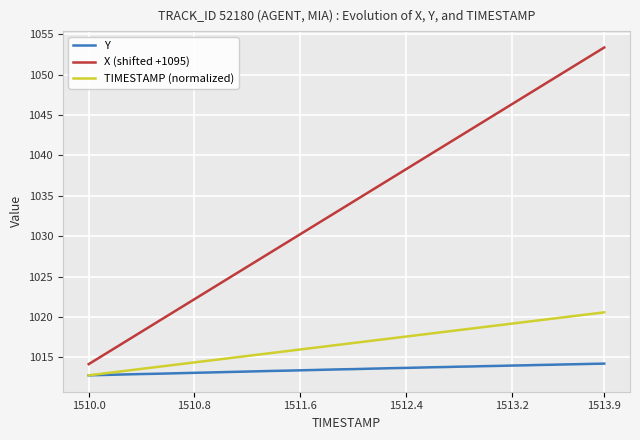

How many lines are shown in the chart?

3